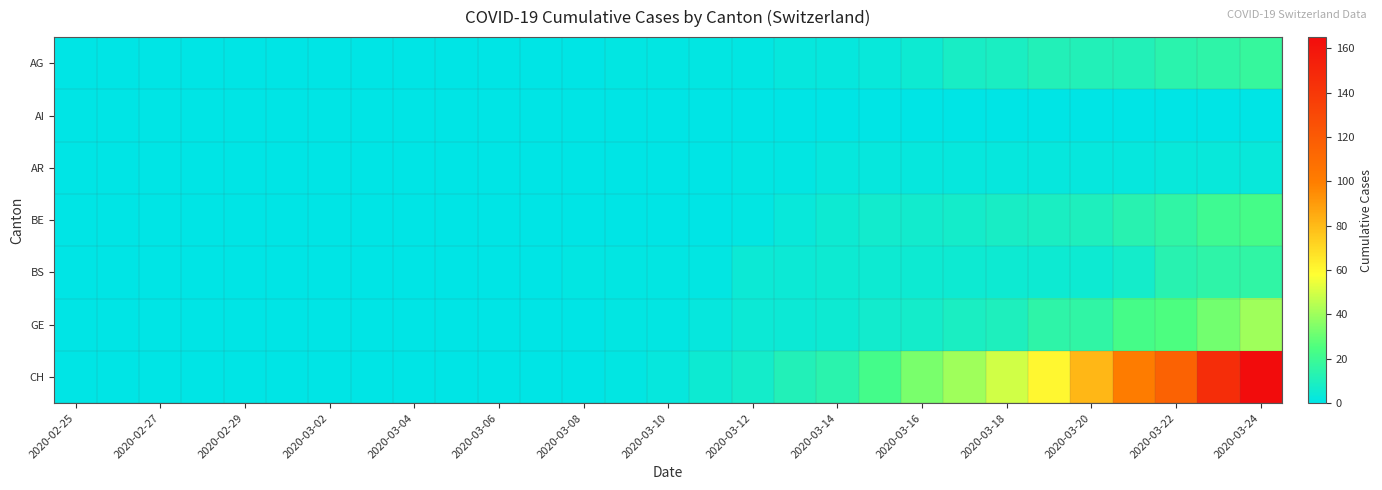

Reading left to right, list all the values displayed in this chart.

AG: 0	0	0	0	0	0	0	0	0	0	0	0	0	1	1	1	1	2	2	3	5	8	9	11	11	11	14	15	18
AI: 0	0	0	0	0	0	0	0	0	0	0	0	0	0	0	0	0	0	0	0	0	0	0	0	0	0	0	0	0
AR: 0	0	0	0	0	0	0	0	0	0	0	0	0	0	0	0	1	1	2	2	2	2	2	2	2	2	3	3	3
BE: 0	0	0	0	0	0	0	0	0	0	0	0	0	0	0	0	1	3	5	6	6	7	8	9	10	13	16	20	23
BS: 0	0	0	0	0	0	0	0	0	0	0	0	1	1	1	1	4	4	5	5	5	5	5	5	5	7	13	15	16
GE: 0	0	0	0	0	0	0	0	0	0	0	0	0	1	1	2	4	4	5	6	7	9	10	15	16	23	25	32	40
CH: 0	0	0	0	0	0	0	0	0	0	0	0	0	1	2	5	7	11	14	22	33	40	49	60	81	101	116	146	165